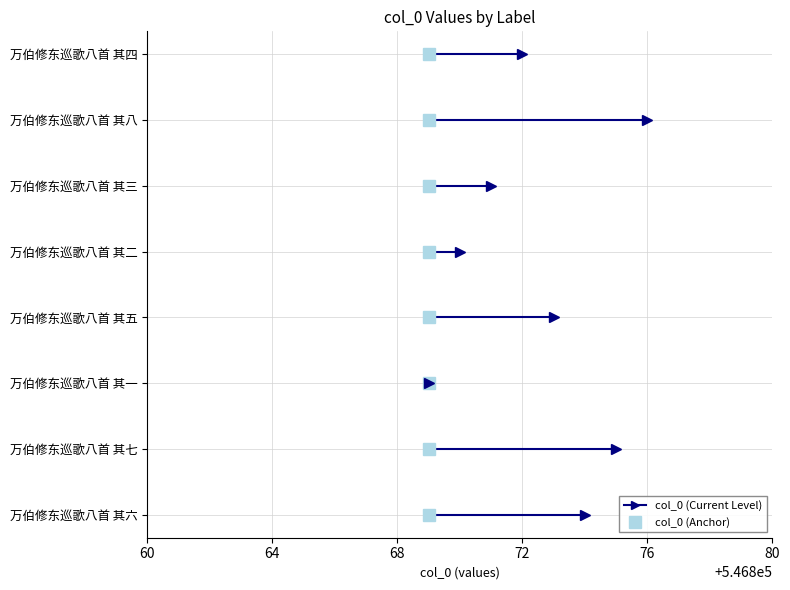

What is the label of the 3rd point from the left?

万伯修东巡歌八首 其一